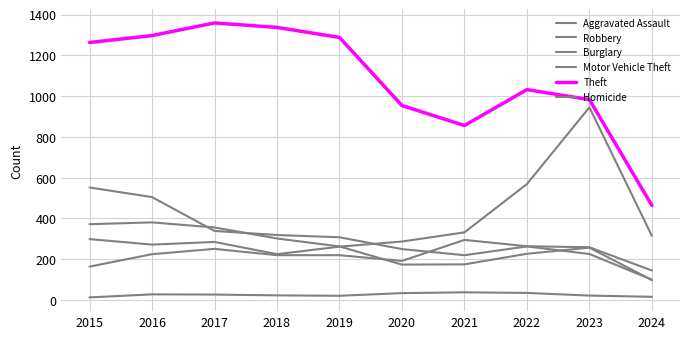

What is the smallest value displayed?

13